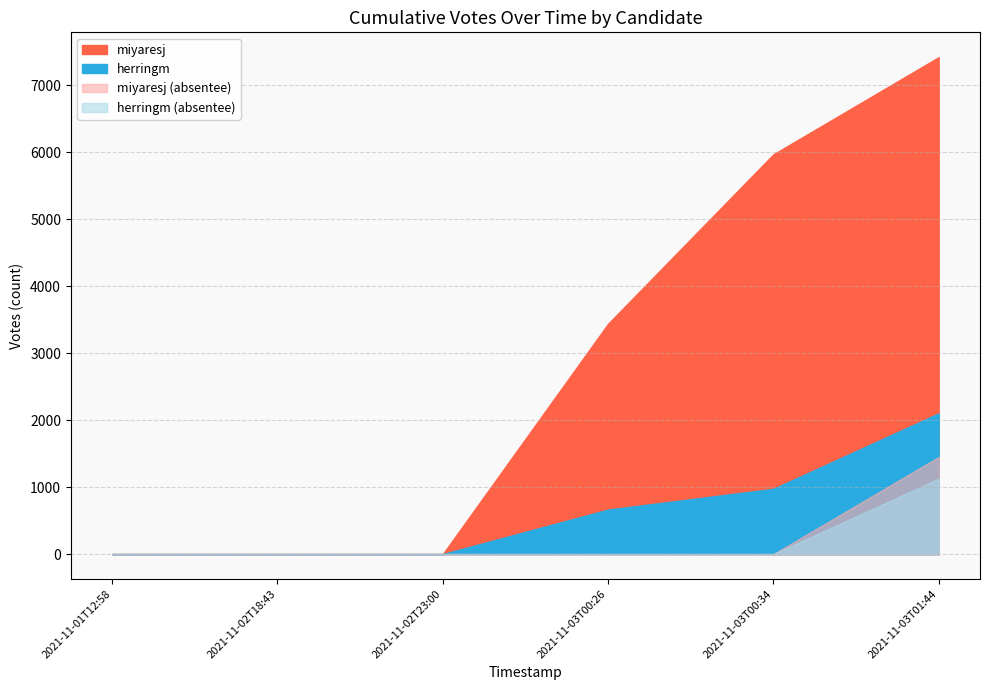

The value of herringm at 2021-11-02T23:00 is -1452. True or false?

False